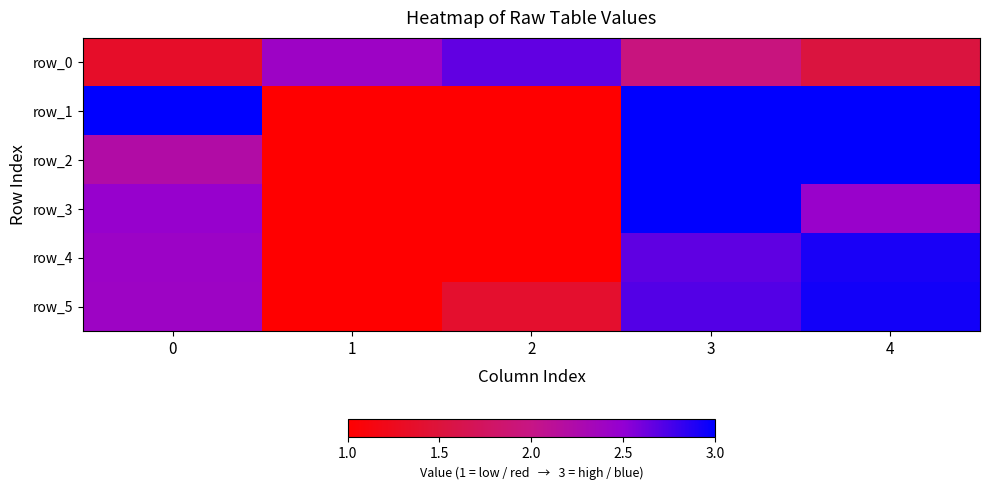

At 0, list the series in order from largest to smallest.

row_1, row_3, row_4, row_5, row_2, row_0